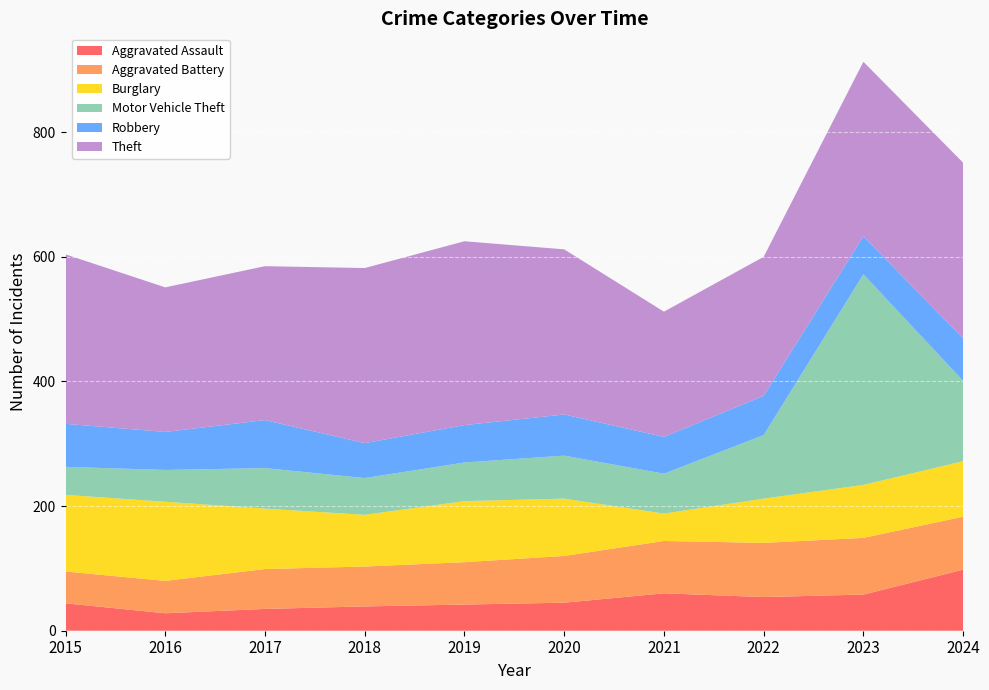

Reading left to right, list all the values displayed in this chart.

Aggravated Assault: 2015=44	2016=28	2017=35	2018=39	2019=42	2020=45	2021=60	2022=54	2023=58	2024=98
Aggravated Battery: 2015=51	2016=52	2017=64	2018=64	2019=68	2020=75	2021=84	2022=87	2023=91	2024=85
Burglary: 2015=123	2016=127	2017=97	2018=83	2019=98	2020=92	2021=44	2022=71	2023=85	2024=89
Motor Vehicle Theft: 2015=45	2016=51	2017=65	2018=59	2019=62	2020=69	2021=64	2022=102	2023=338	2024=129
Robbery: 2015=69	2016=61	2017=77	2018=56	2019=60	2020=66	2021=59	2022=63	2023=61	2024=68
Theft: 2015=272	2016=232	2017=247	2018=281	2019=295	2020=265	2021=201	2022=223	2023=280	2024=282